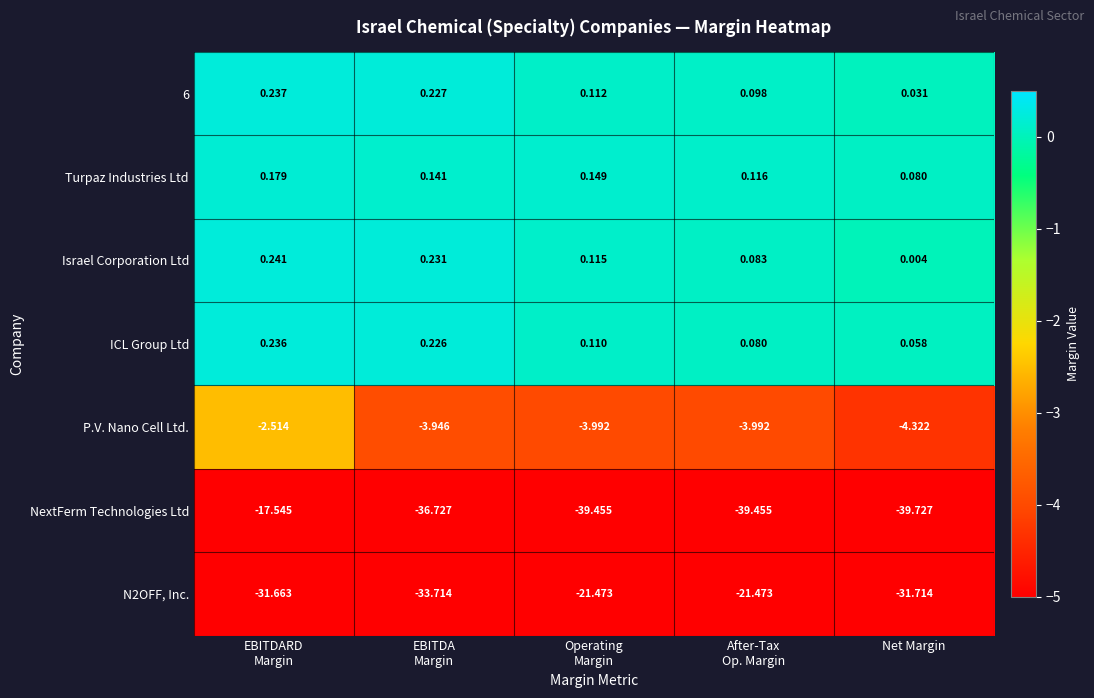

Which label corresponds to the smallest value in the chart?

Net Margin